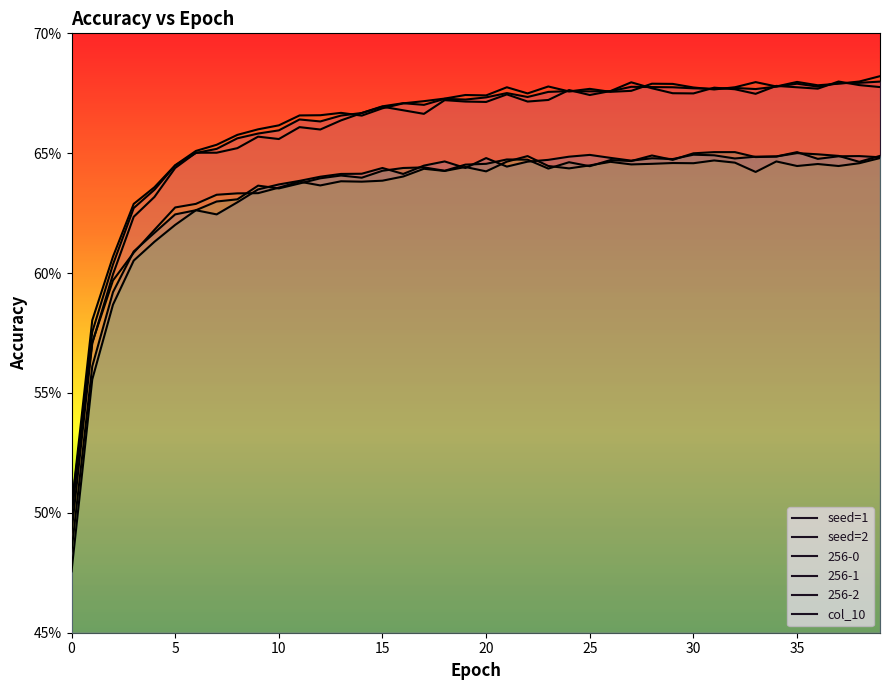

Does the chart display data point markers on the line(s)?

No